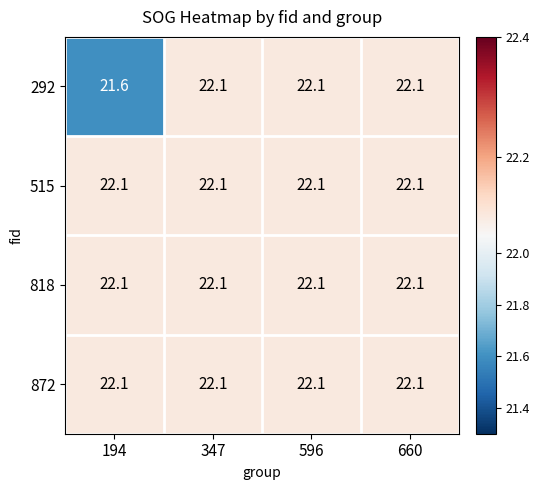

Reading right to left, transcribe all the data shown in this chart.

292: 22.1	22.1	22.1	21.6
515: 22.1	22.1	22.1	22.1
818: 22.1	22.1	22.1	22.1
872: 22.1	22.1	22.1	22.1